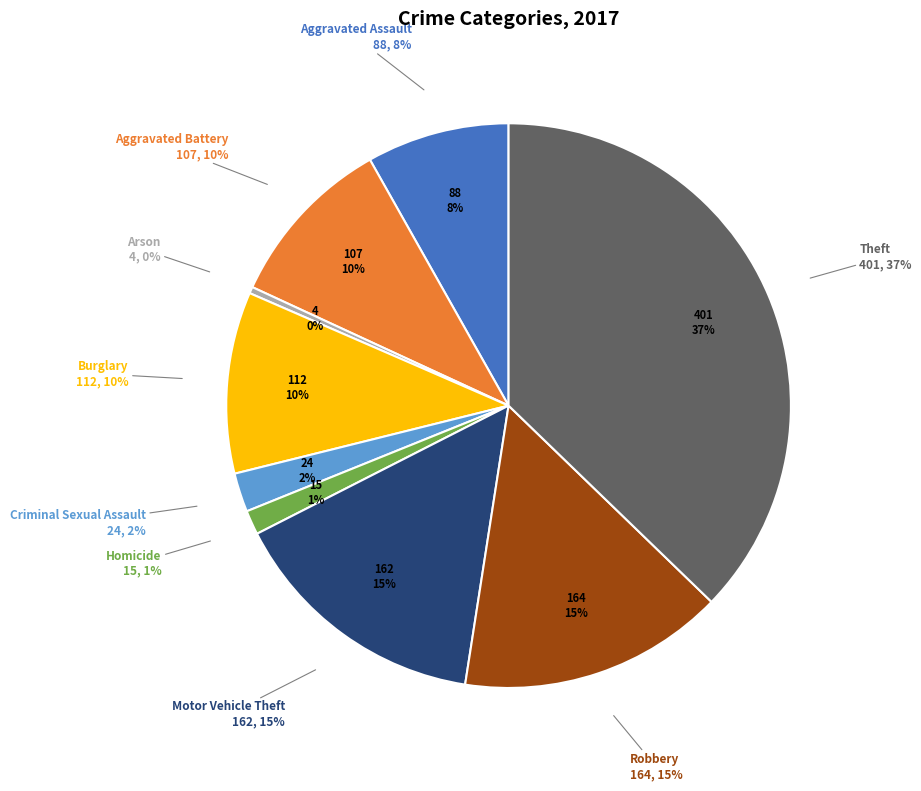

How many slices are in this pie chart?

9